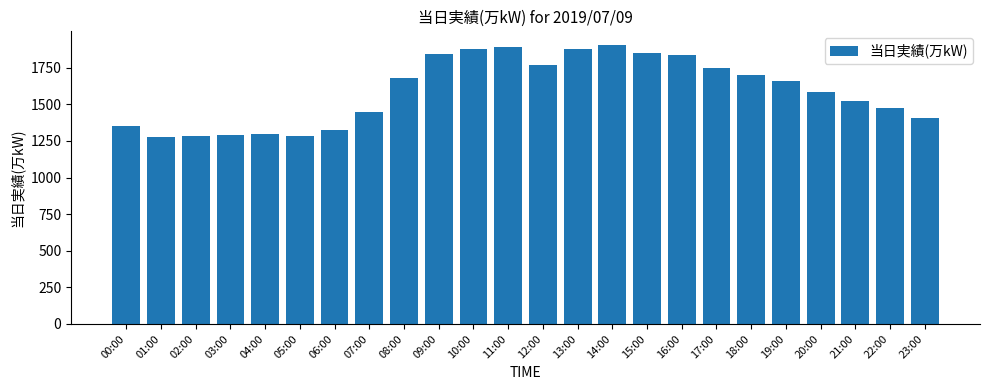

The chart shows a value of 1889 at 11:00. True or false?

True